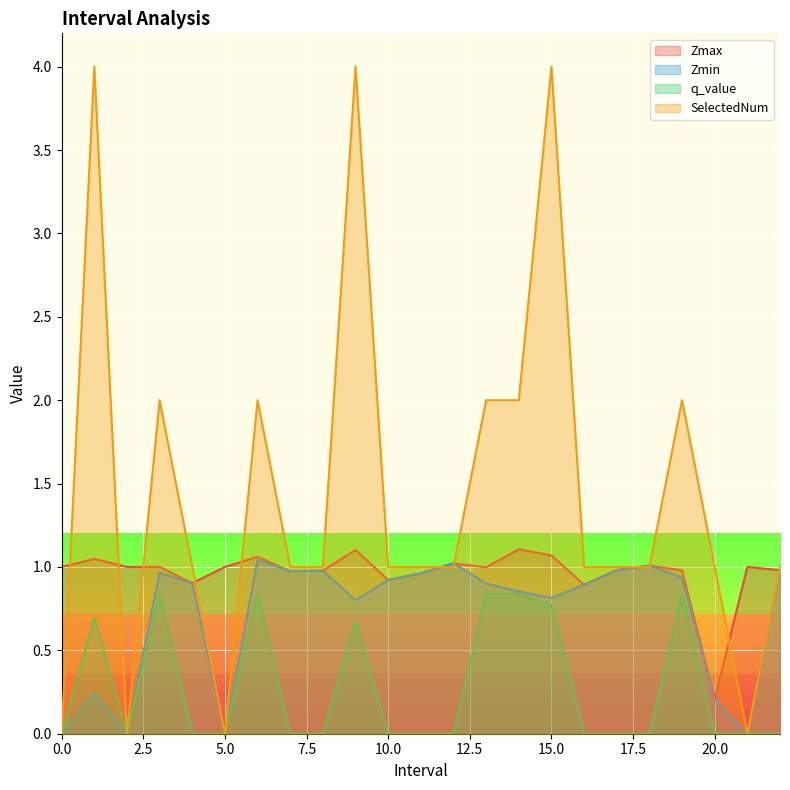

True or false: q_value and Zmin intersect in this chart.

False